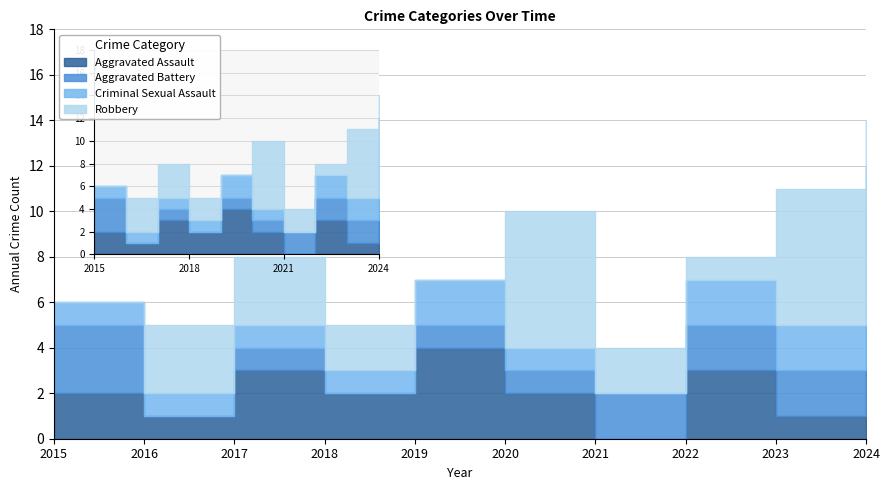

What is the value of the Aggravated Assault point at the 3rd from the left?

3